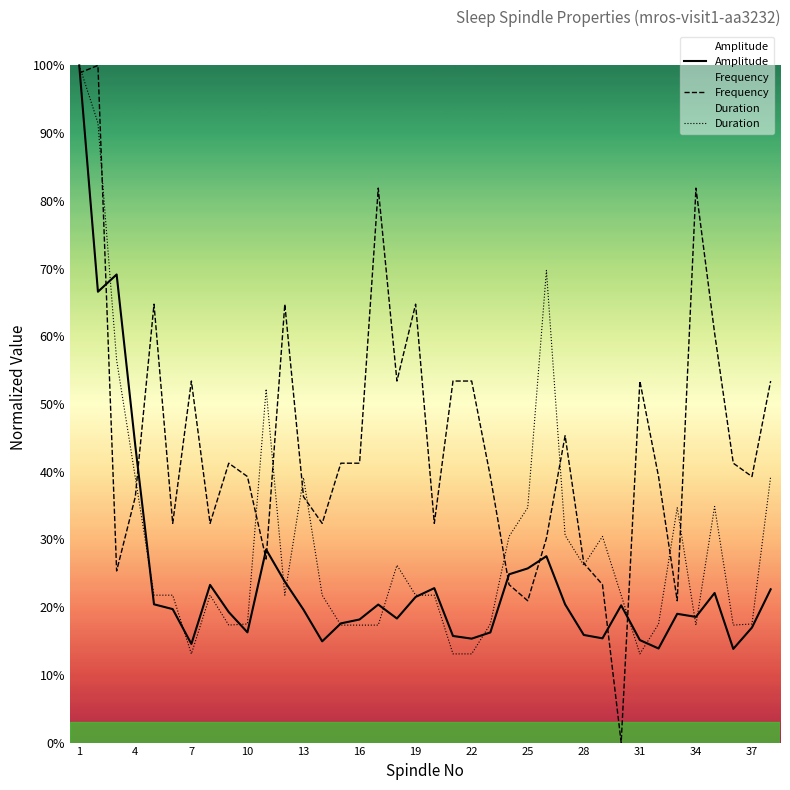

Rank the series by their maximum value, from lowest to highest.

Amplitude, Frequency, Duration